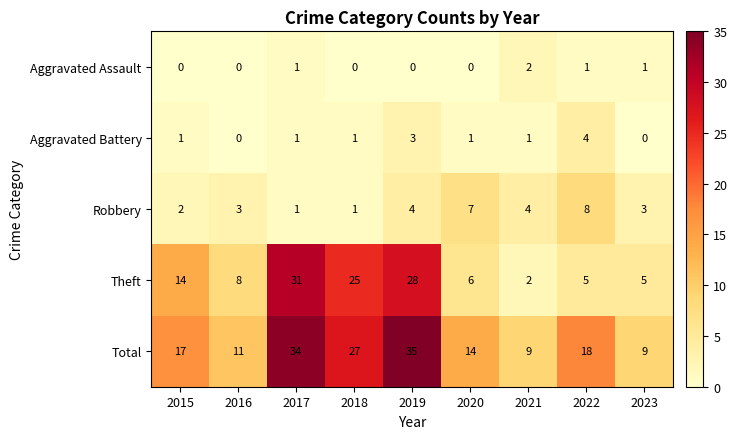

The Robbery series shows 3 at 2015. True or false?

False